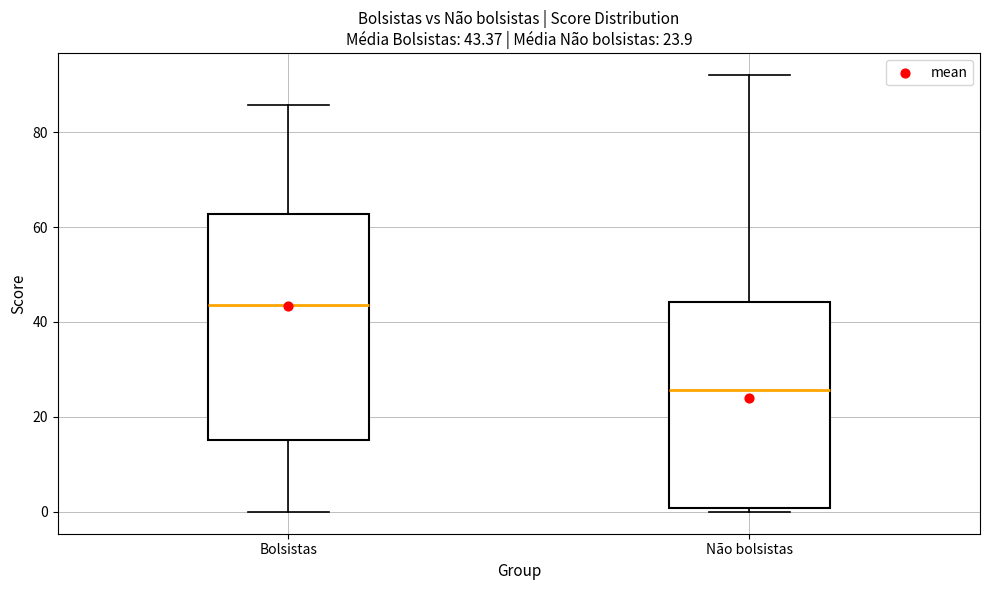

Which box has the highest median line?

Bolsistas